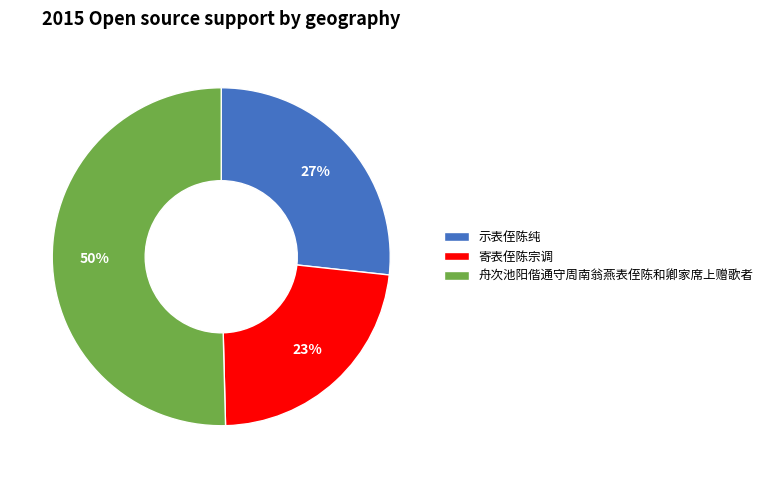

Does 寄表侄陈宗调 represent more than half of the total?

No